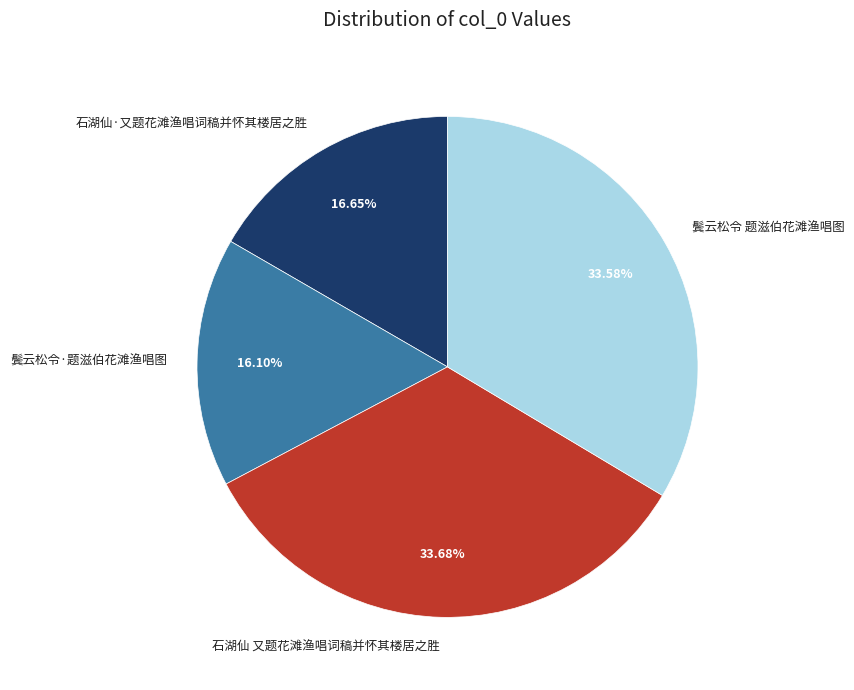

To the nearest percent, what portion does 石湖仙·又题花滩渔唱词稿并怀其楼居之胜 represent?

17%